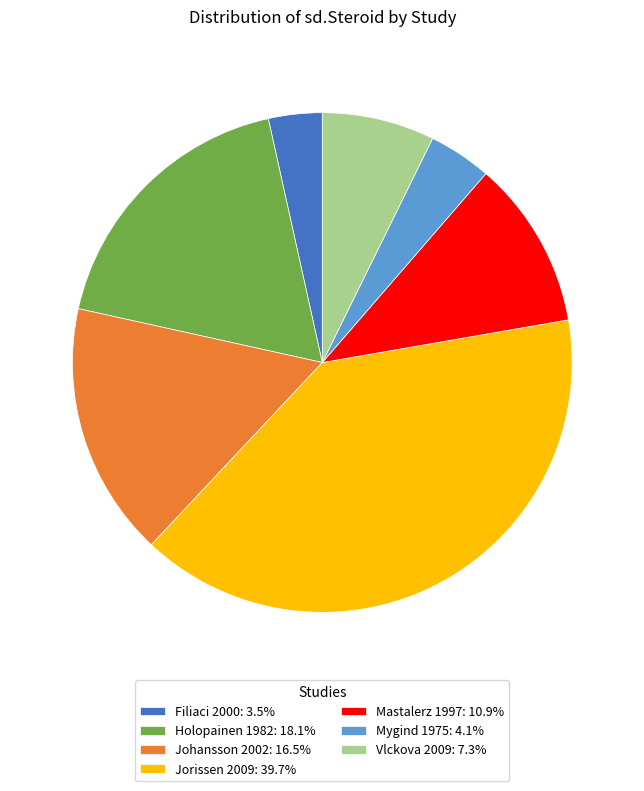

True or false: Jorissen 2009 accounts for 30% of the total.

False